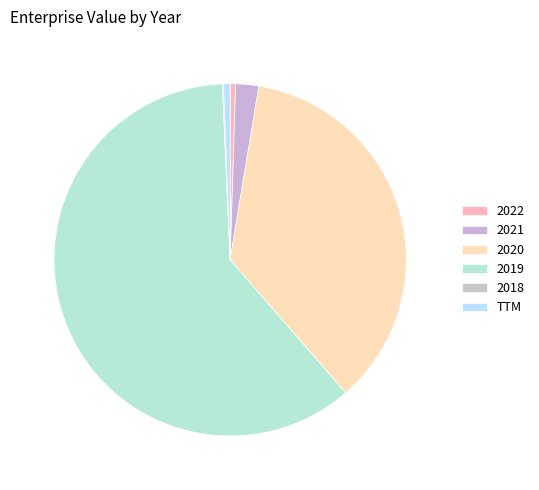

The TTM slice represents 13% of the pie. True or false?

False